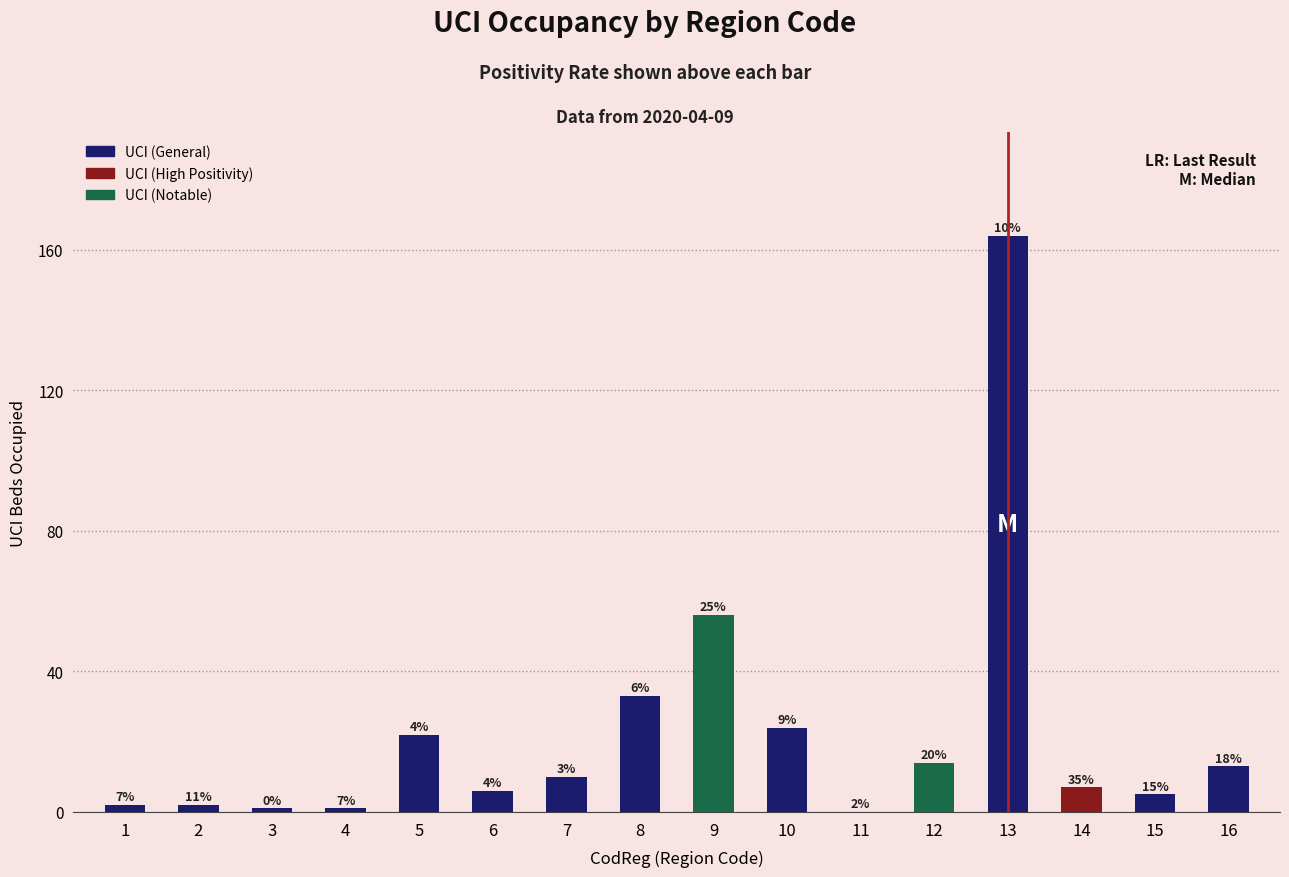

How many data points does each series have?

16